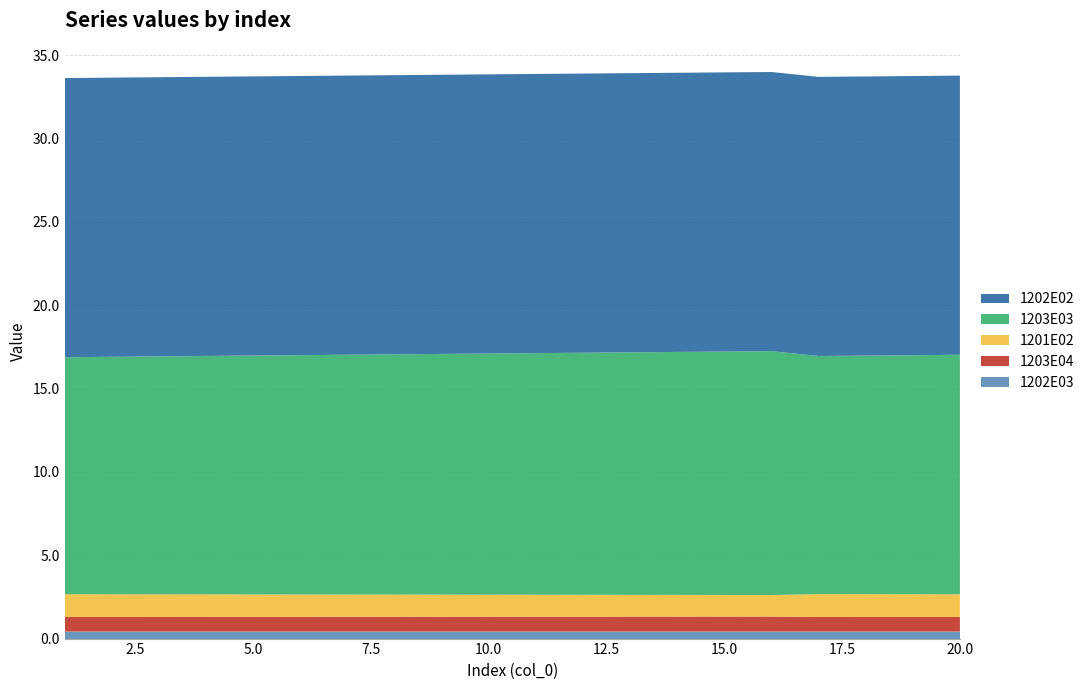

Reading left to right, extract all data points from this chart.

1203E03: 14.2	14.2	14.3	14.3	14.3	14.4	14.4	14.4	14.4	14.5	14.5	14.5	14.6	14.6	14.6	14.6	14.3	14.3	14.3	14.4
1203E04: 0.9	0.9	0.9	0.9	0.9	0.9	0.9	0.9	0.9	0.9	0.9	0.9	0.9	0.9	0.9	0.9	0.9	0.9	0.9	0.9
1201E02: 1.4	1.4	1.4	1.4	1.3	1.3	1.3	1.3	1.3	1.3	1.3	1.3	1.3	1.3	1.3	1.3	1.4	1.4	1.4	1.4
1202E03: 0.4	0.4	0.4	0.4	0.4	0.4	0.4	0.4	0.4	0.4	0.4	0.4	0.4	0.4	0.4	0.4	0.4	0.4	0.4	0.4
1202E02: 16.7	16.7	16.7	16.7	16.7	16.7	16.7	16.7	16.7	16.7	16.7	16.7	16.7	16.7	16.7	16.7	16.7	16.7	16.7	16.7